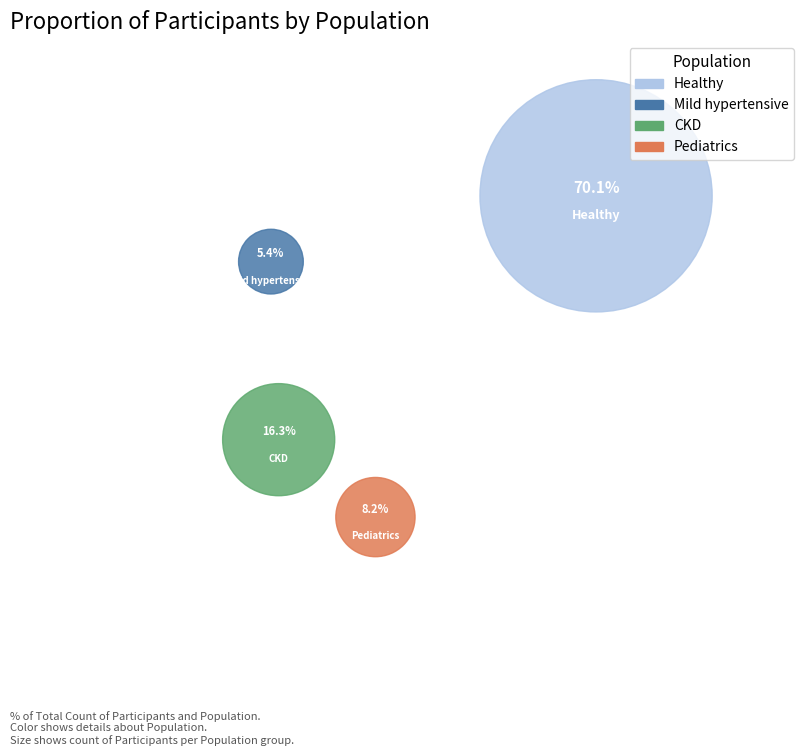

Rank the categories by value from lowest to highest.

Mild hypertensive, Pediatrics, CKD, Healthy